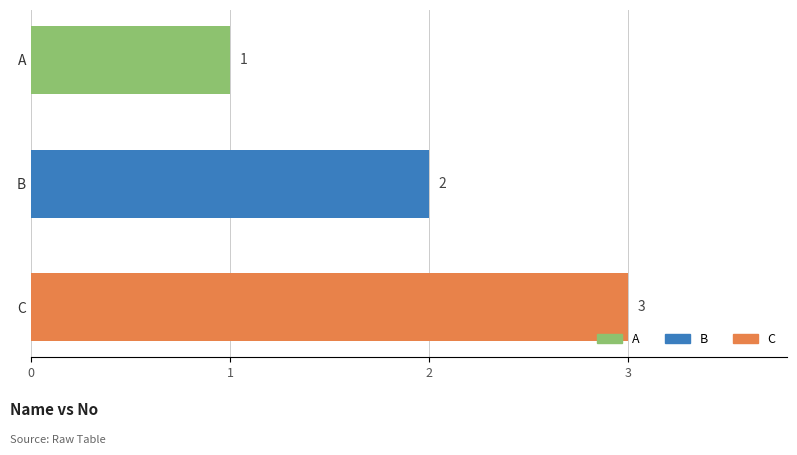

The value at A is 1. True or false?

True